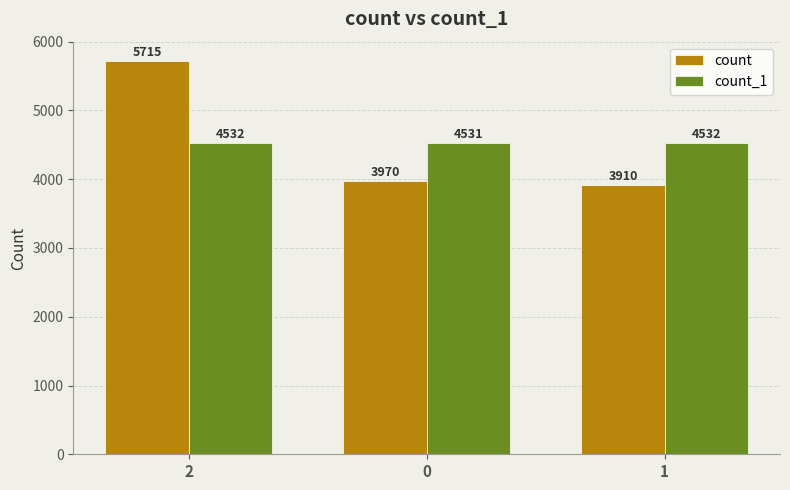

Is it true that count_1 equals 1448 at 0?

False